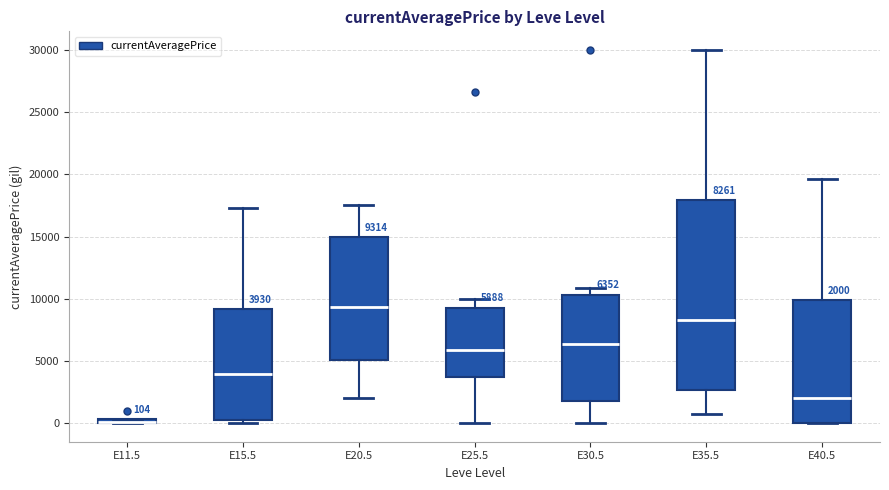

Comparing the boxes themselves (not the whiskers), which one is the tallest?

E35.5